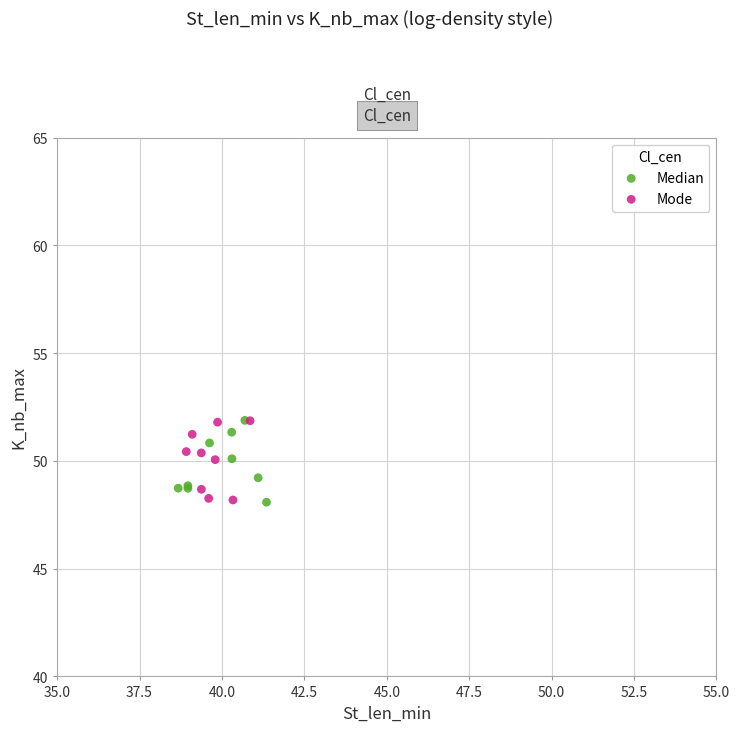

What are all the series names shown in the legend?

Median, Mode